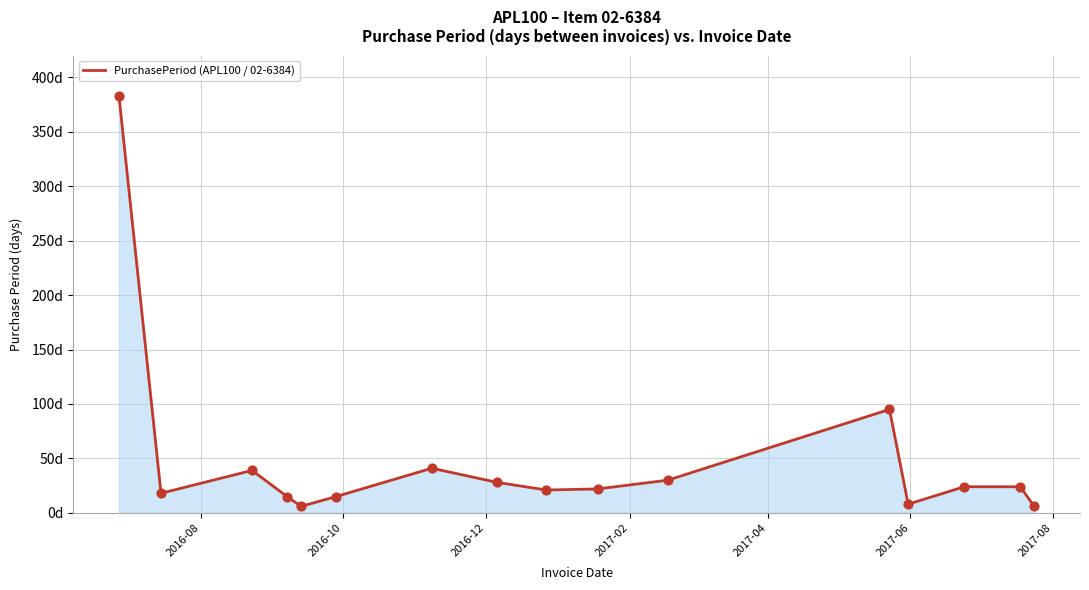

Is this an area chart (filled region under the line)?

Yes